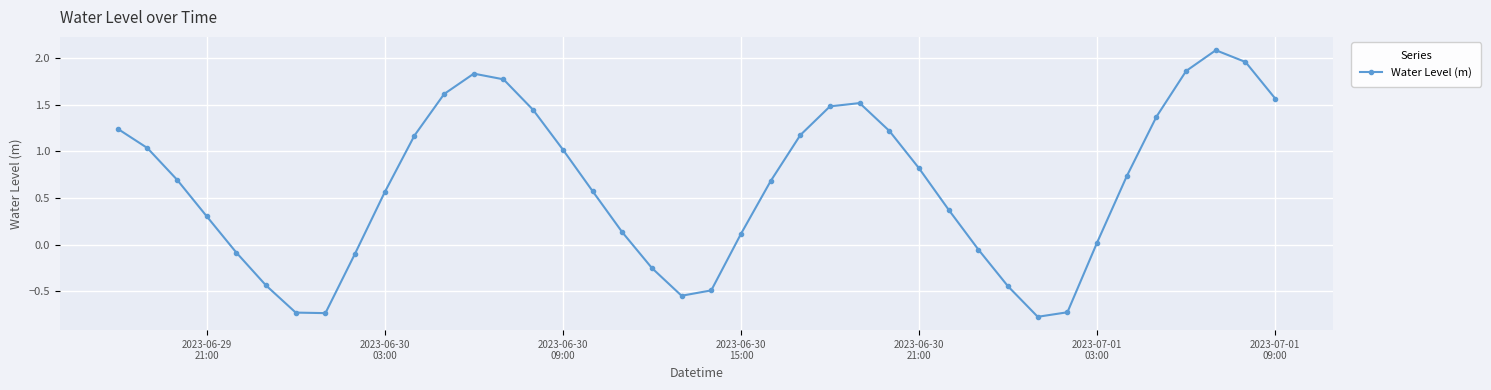

How many points are higher than both their immediate neighbors (excluding endpoints)?

3